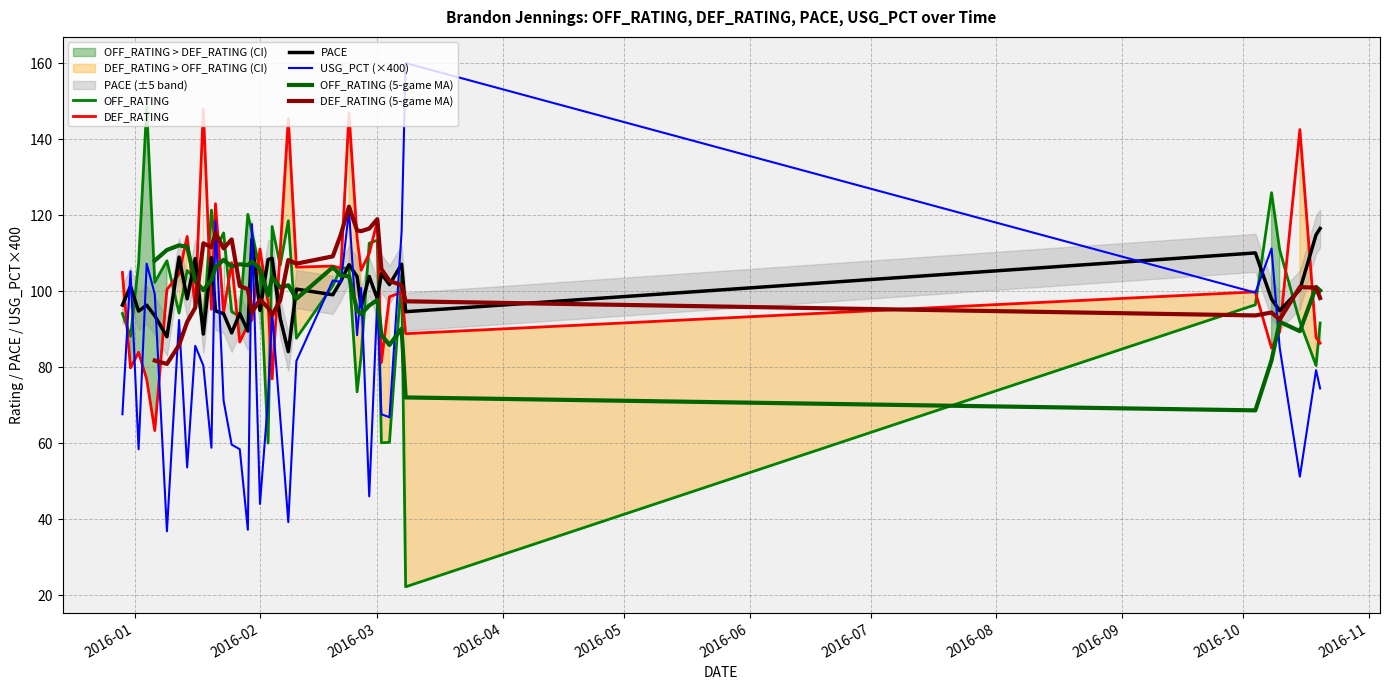

The OFF_RATING series shows 96.4 at 2016-10-04. True or false?

True